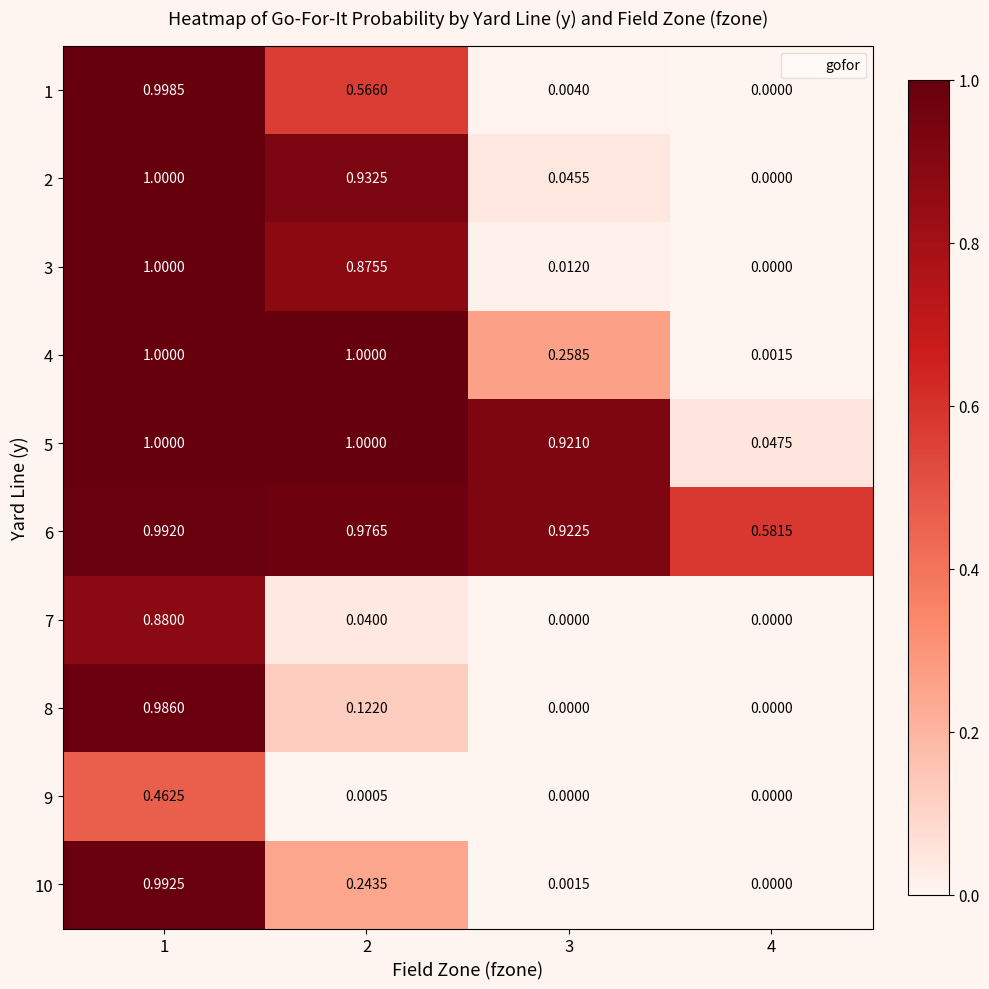

Rank the series by their maximum value, from highest to lowest.

2, 3, 4, 5, 1, 10, 6, 8, 7, 9